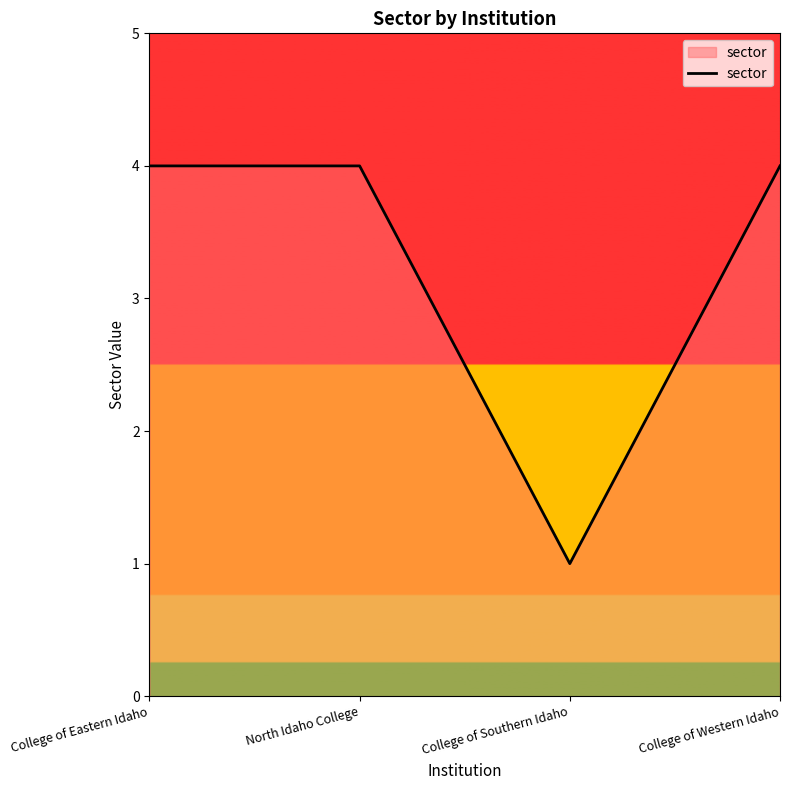

Which category has the lowest value across all series?

College of Southern Idaho